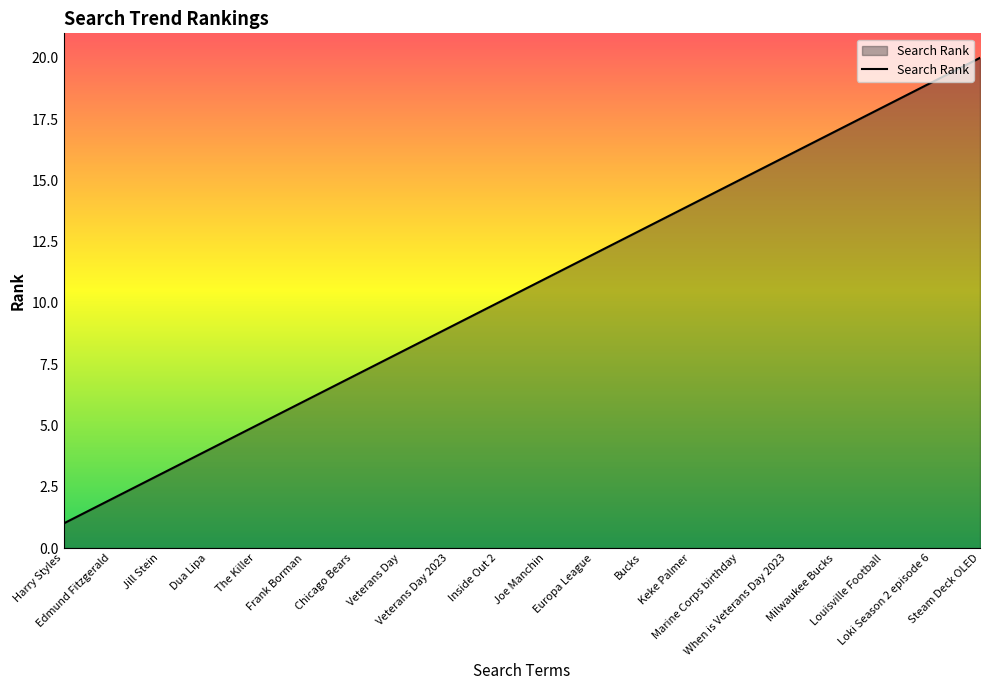

Which has a higher value, Marine Corps birthday or The Killer?

Marine Corps birthday